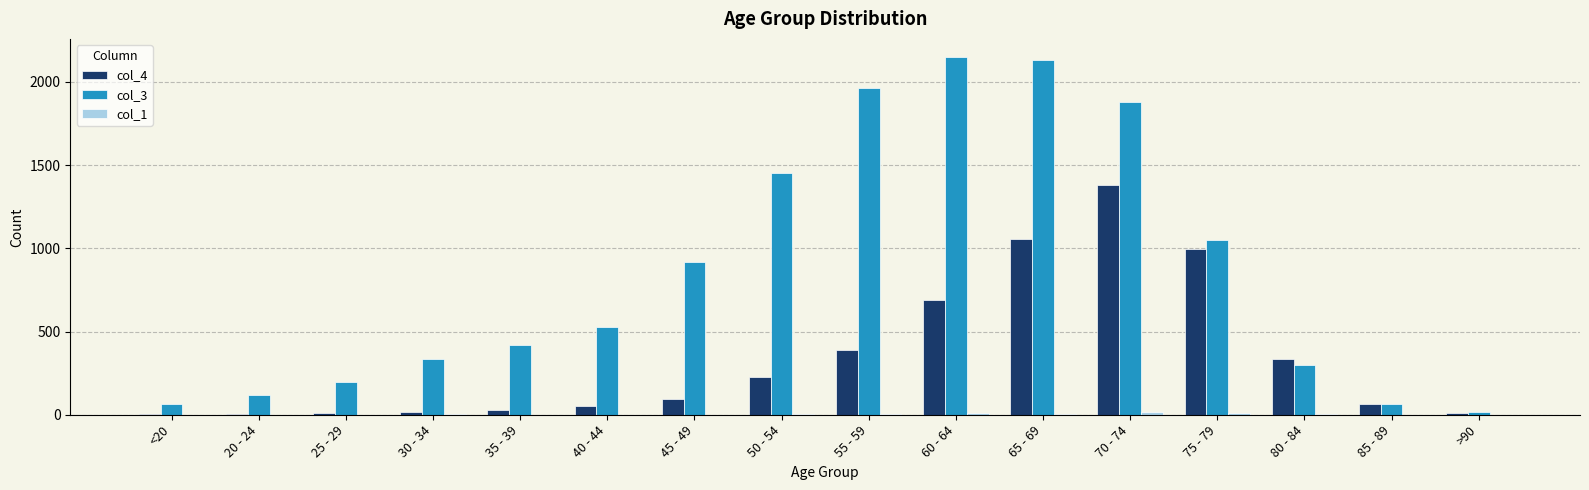

Between <20 and 50 - 54, which series saw the biggest shift?

col_3